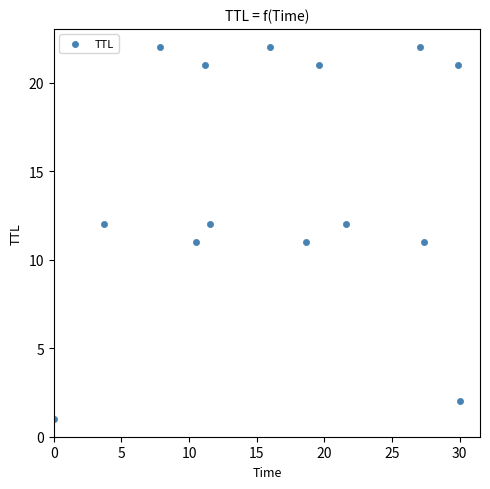

What is the range of Y values (max minus min)?

21